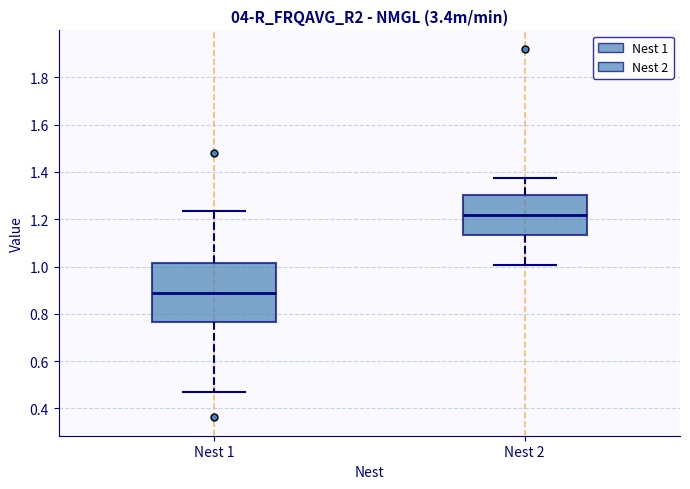

Which box's median line is the highest?

Nest 2